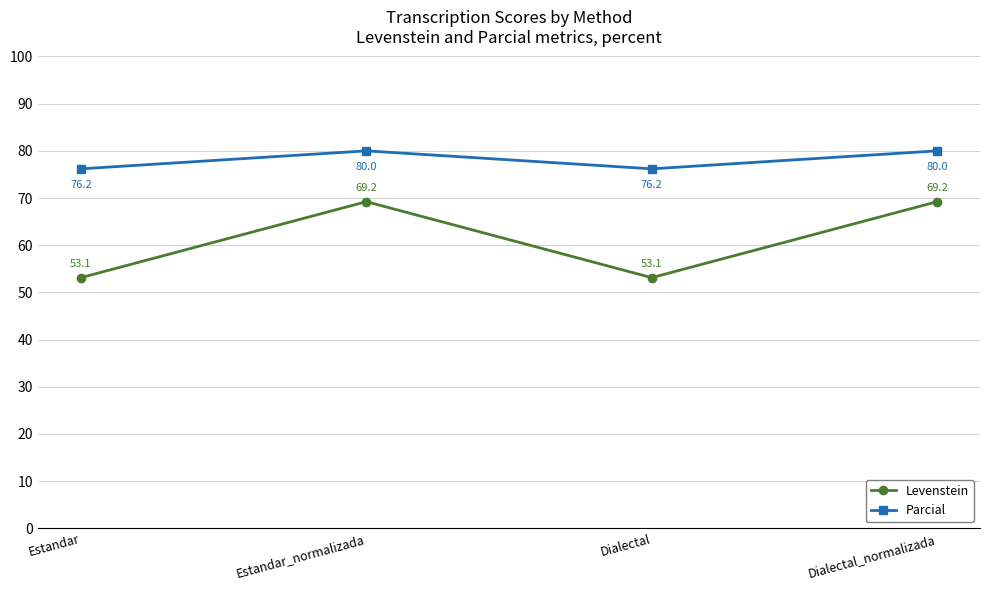

What is the value of the Levenstein point at the 1st from the left?

53.1